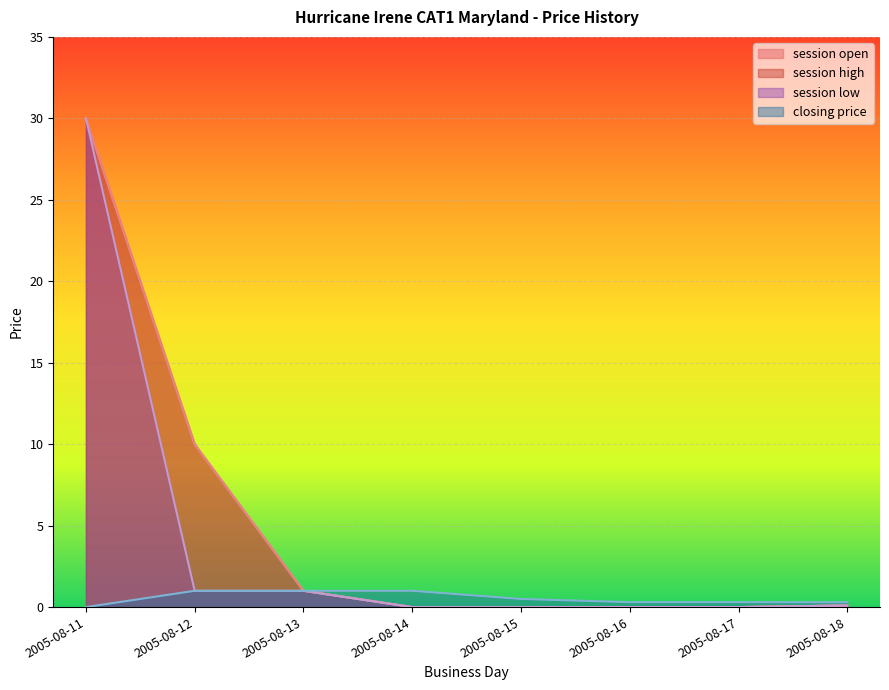

True or false: session high has more than 2 points higher than both neighbors.

False